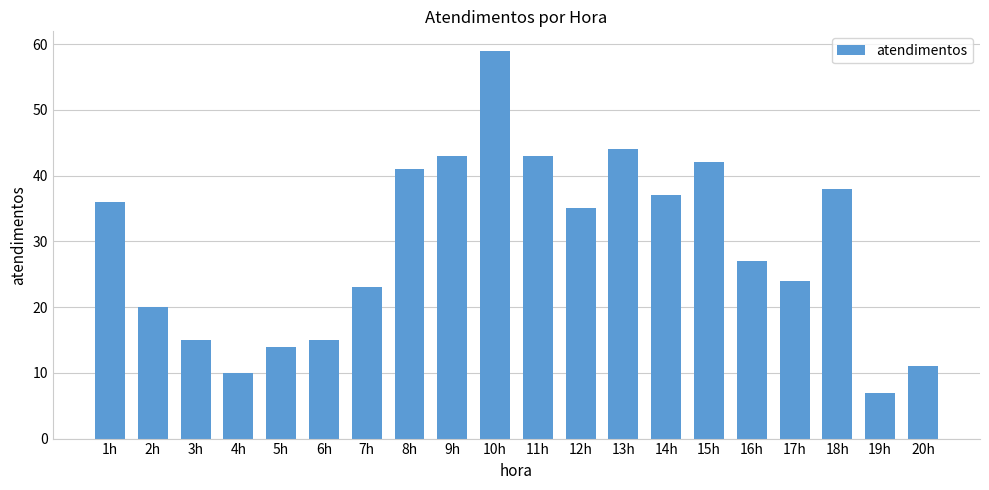

What is the average value?

29